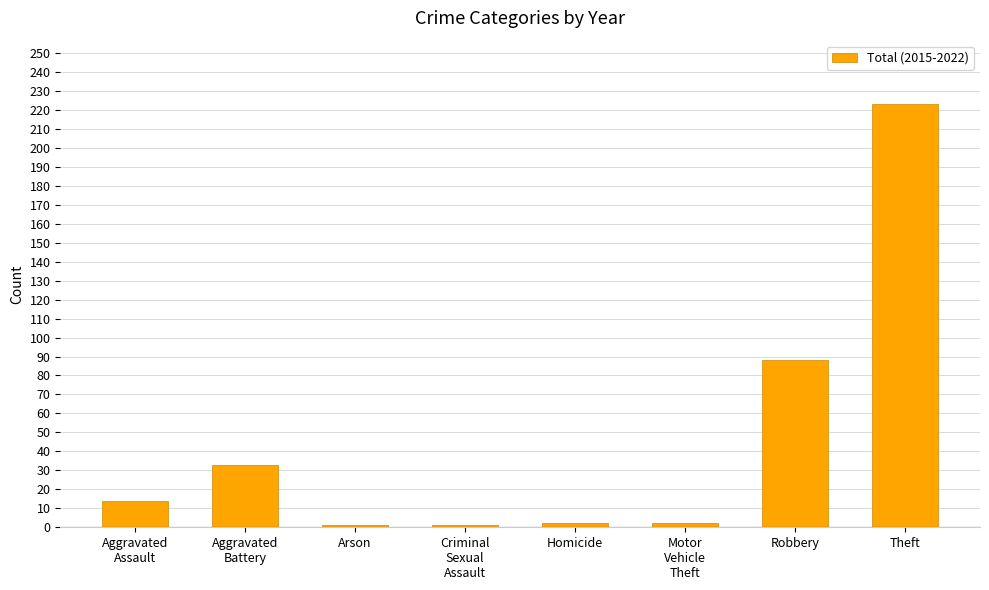

What is the greatest value displayed?

223